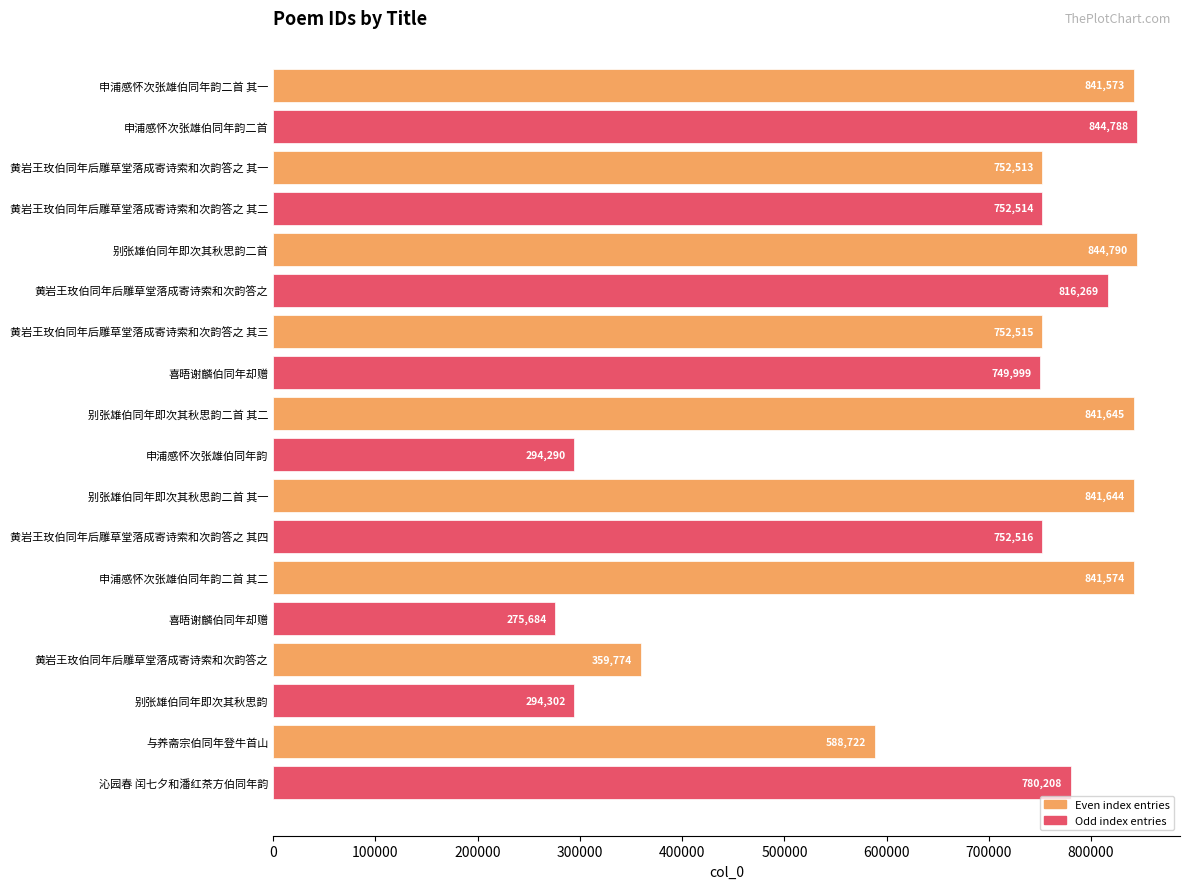

Are the bars horizontal?

Yes